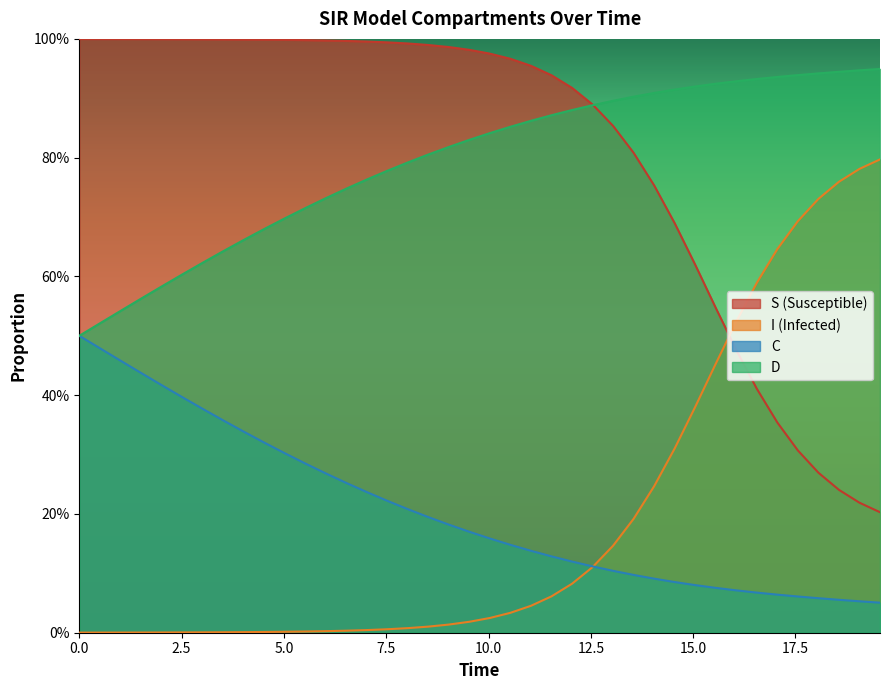

What is the difference between the maximum and minimum values in the S series?

0.8